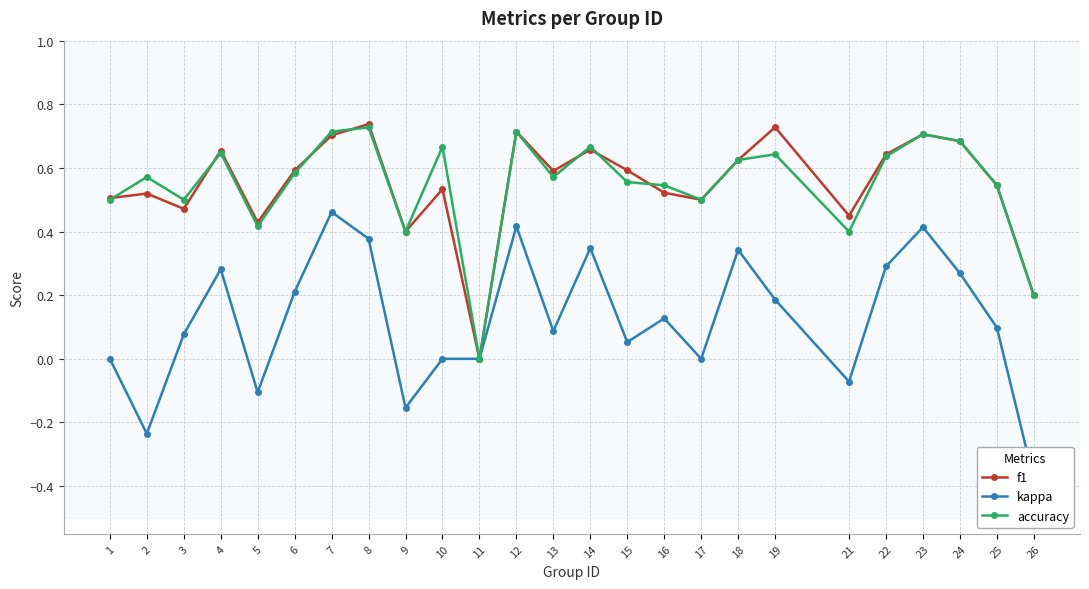

Is this an area chart (filled region under the line)?

No